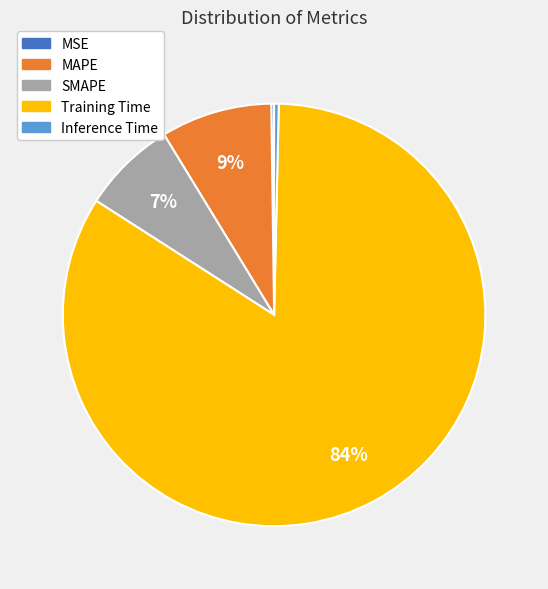

Is there a majority slice in this chart?

Yes